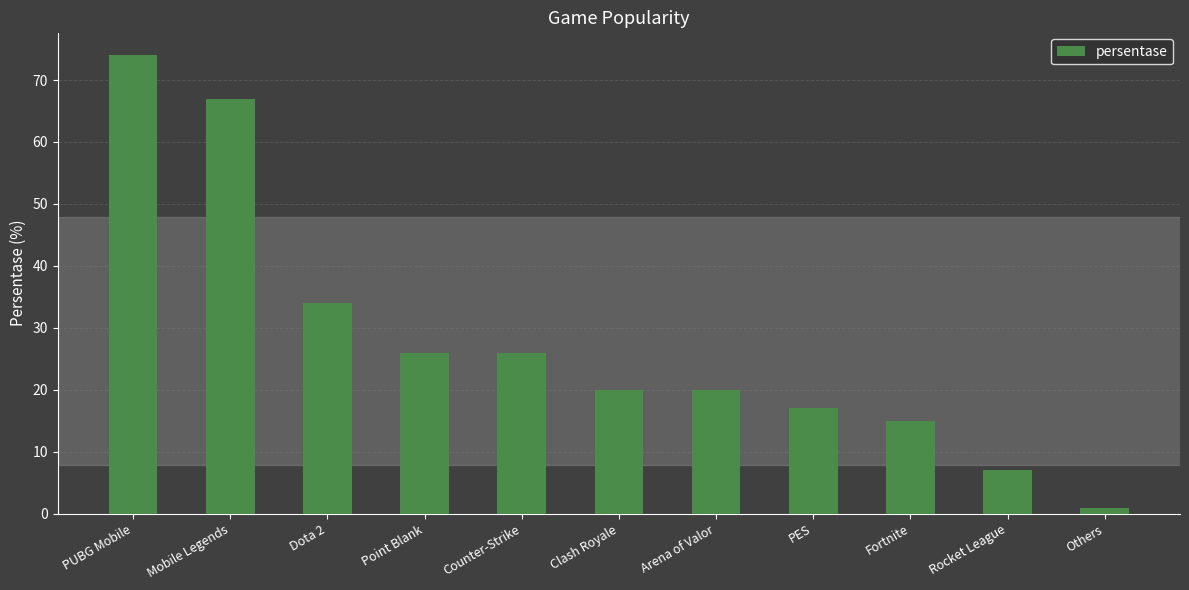

What is the label of the 6th bar from the right?

Clash Royale